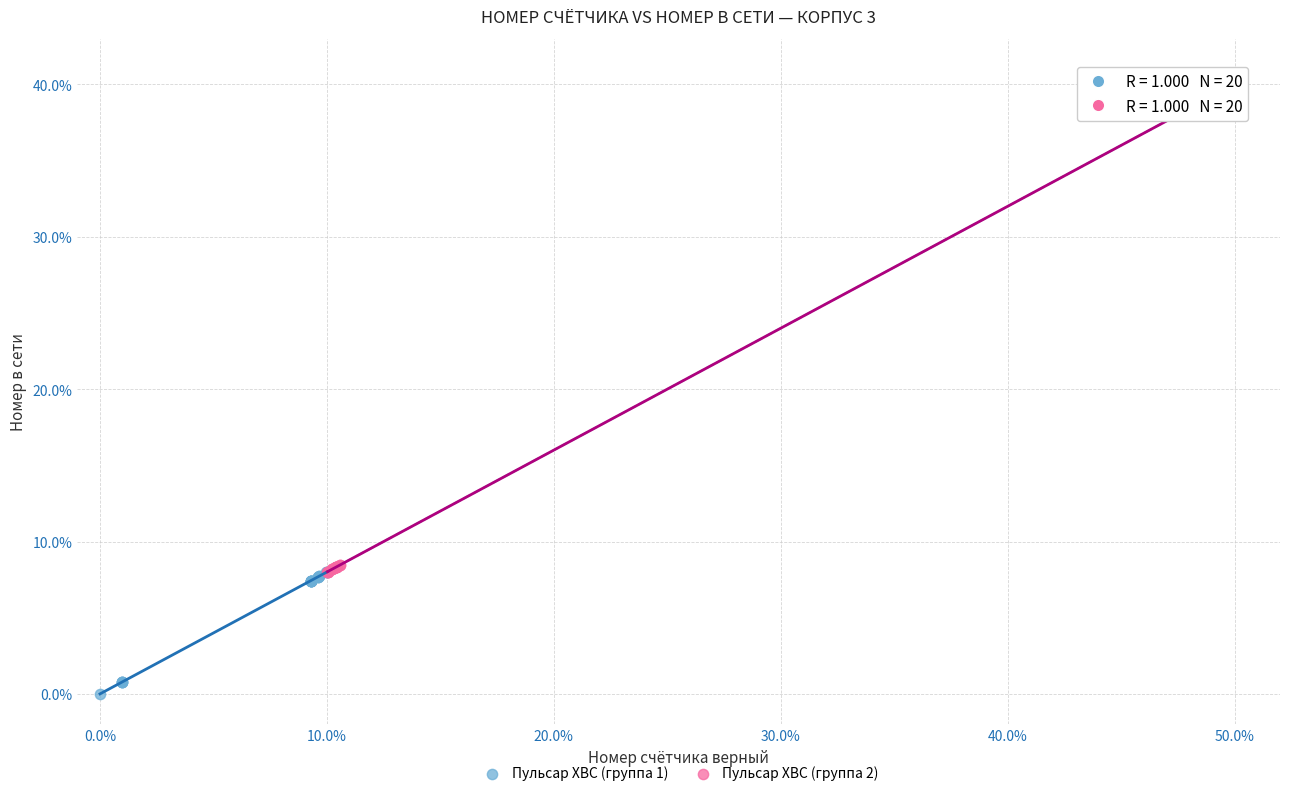

What are all the series names shown in the legend?

Пульсар ХВС (группа 1), Пульсар ХВС (группа 2)